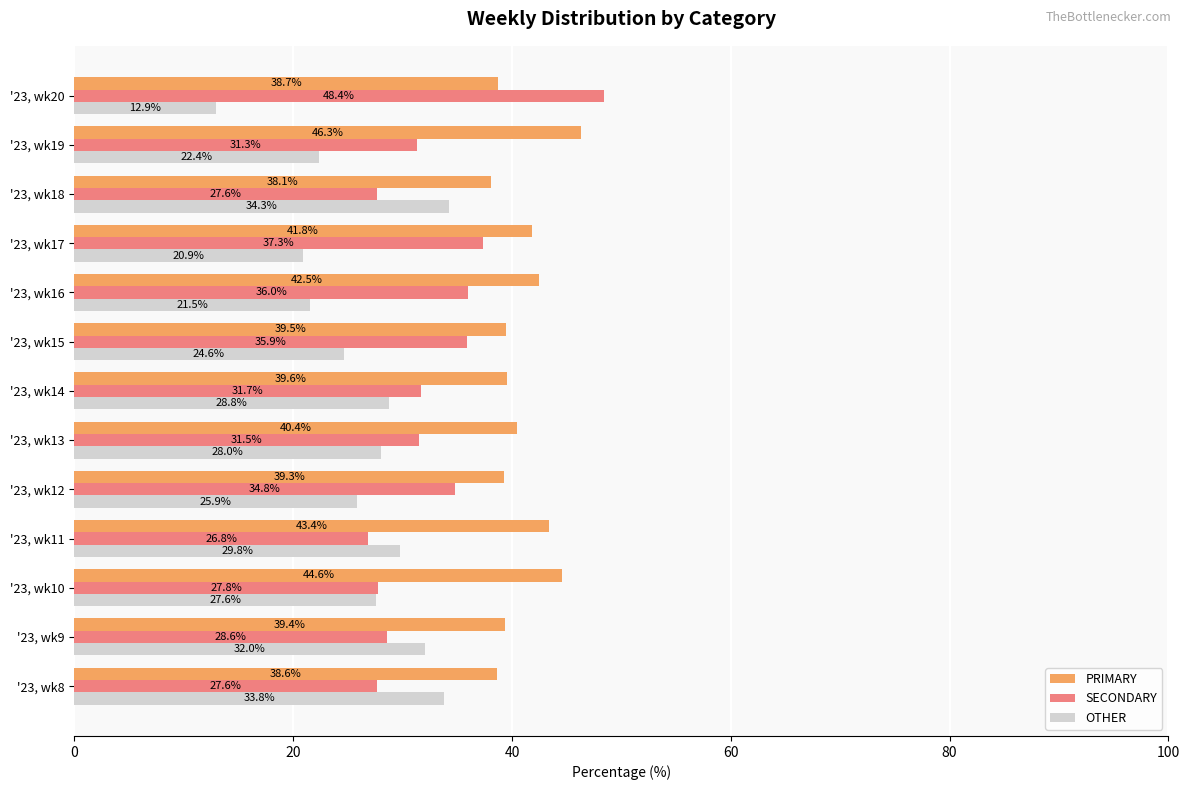

The value of SECONDARY at '23, wk19 is 31.3. True or false?

True